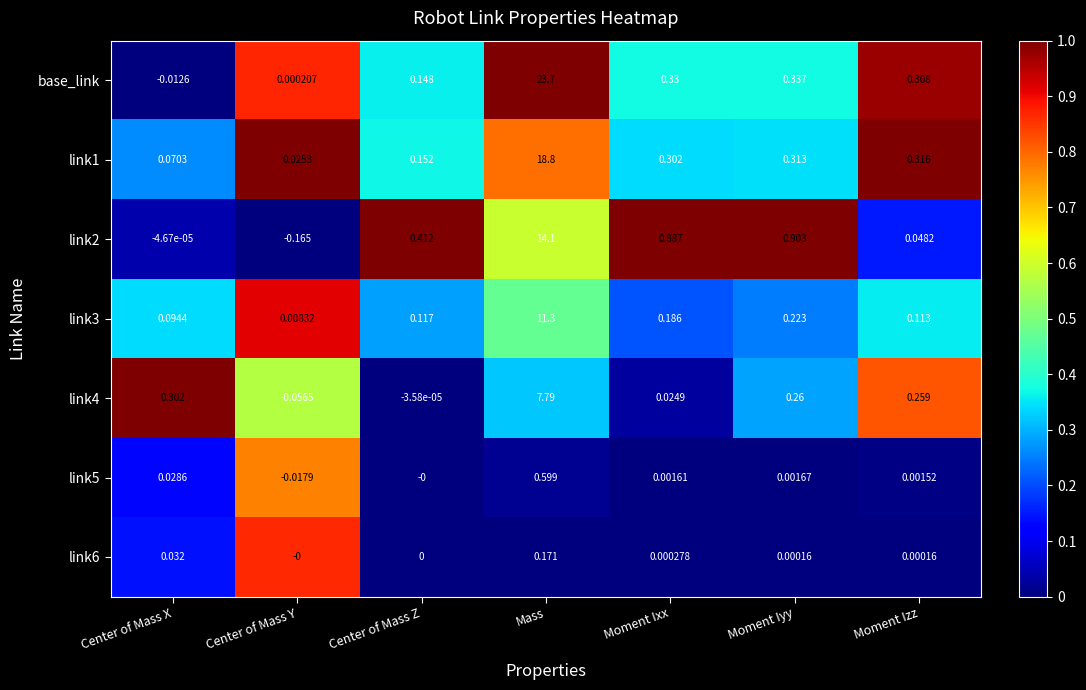

At which category does the chart reach its peak across all series?

Mass